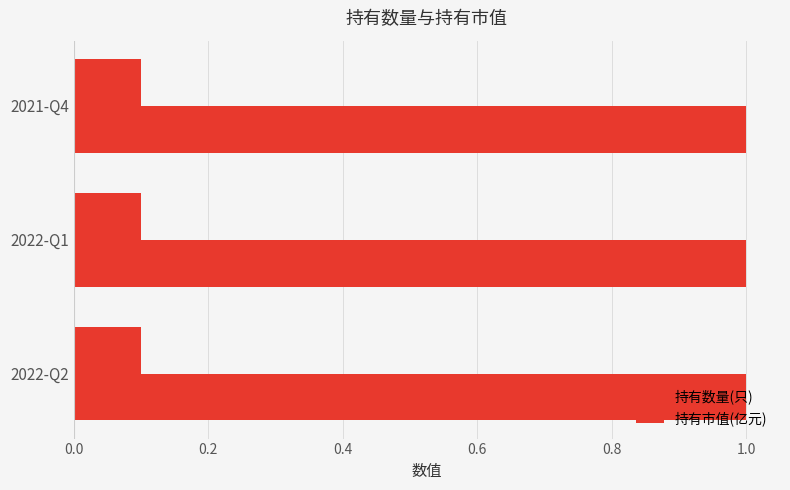

What is the total value across all series at 2021-Q4?

1.1